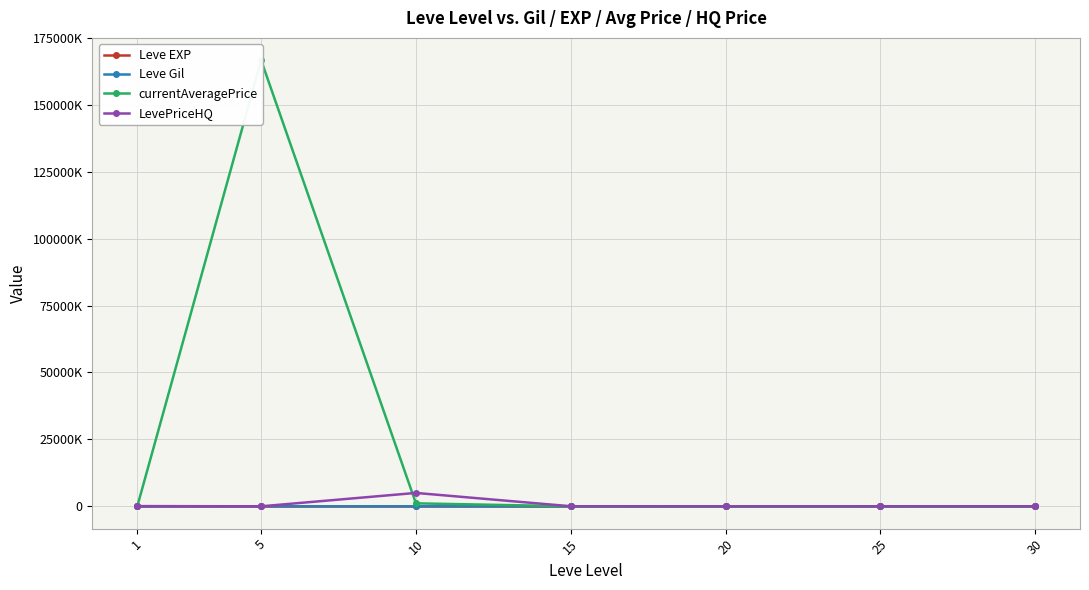

Which series changed the most between 15 and 25?

LevePriceHQ